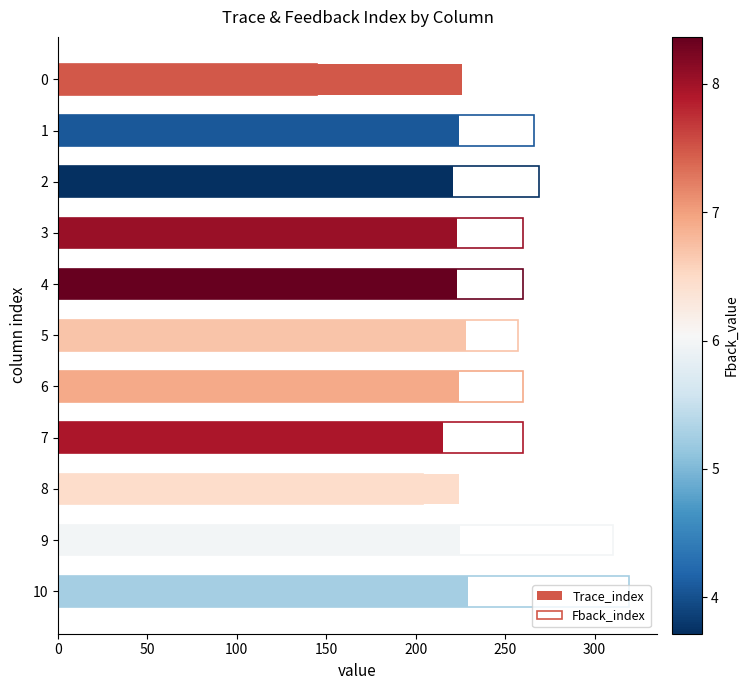

What is the difference between the second highest and minimum values in the Trace_index series?

13